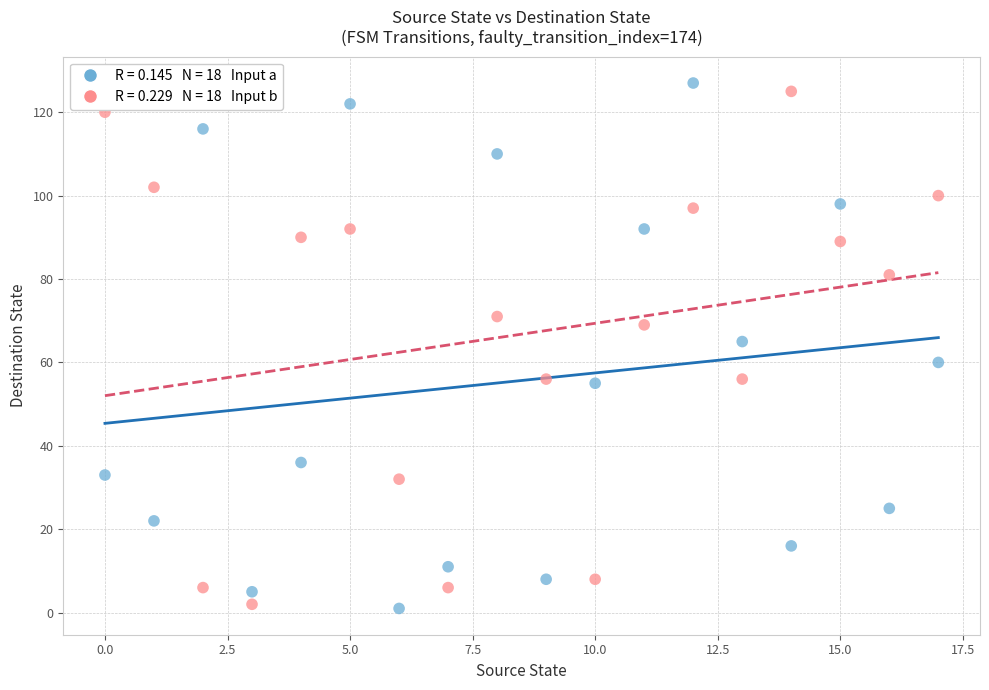

Across all data points, what is the range of Y values (max minus min)?

126